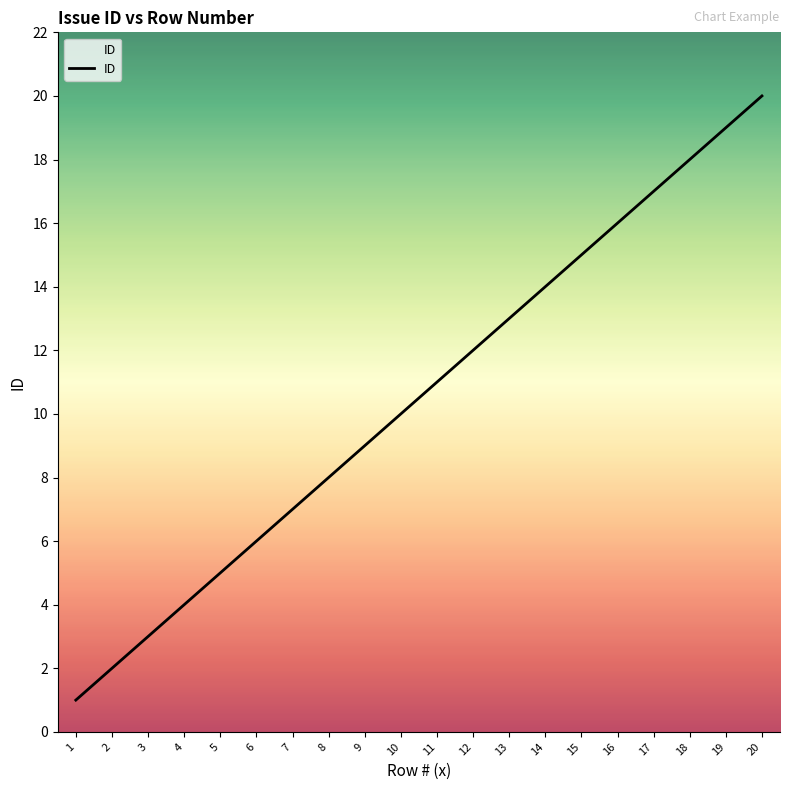

How many lines are shown in the chart?

1